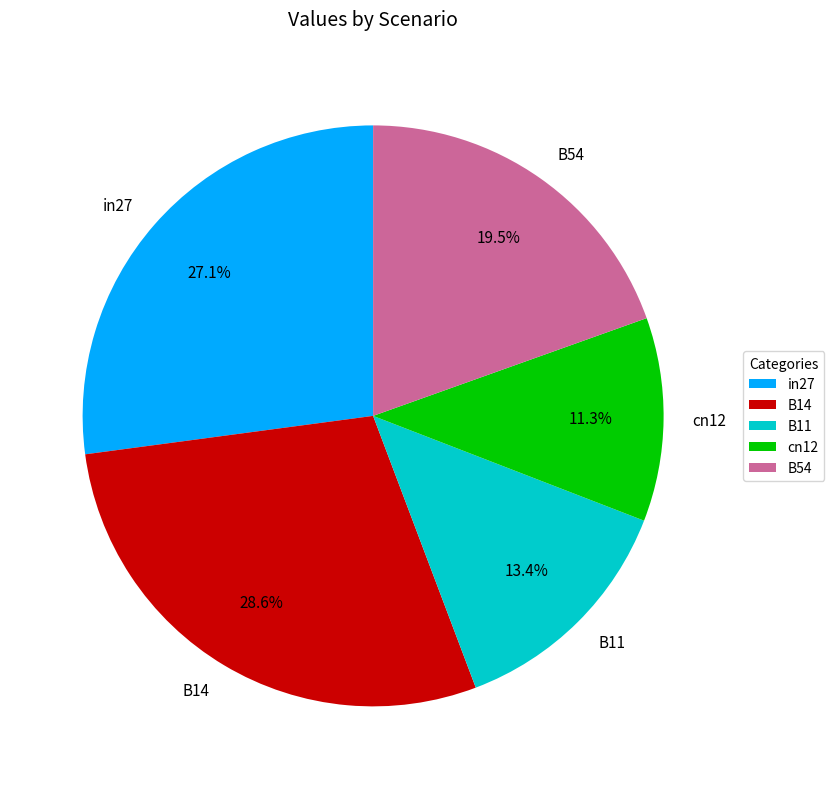

Rank the categories by value from highest to lowest.

B14, in27, B54, B11, cn12